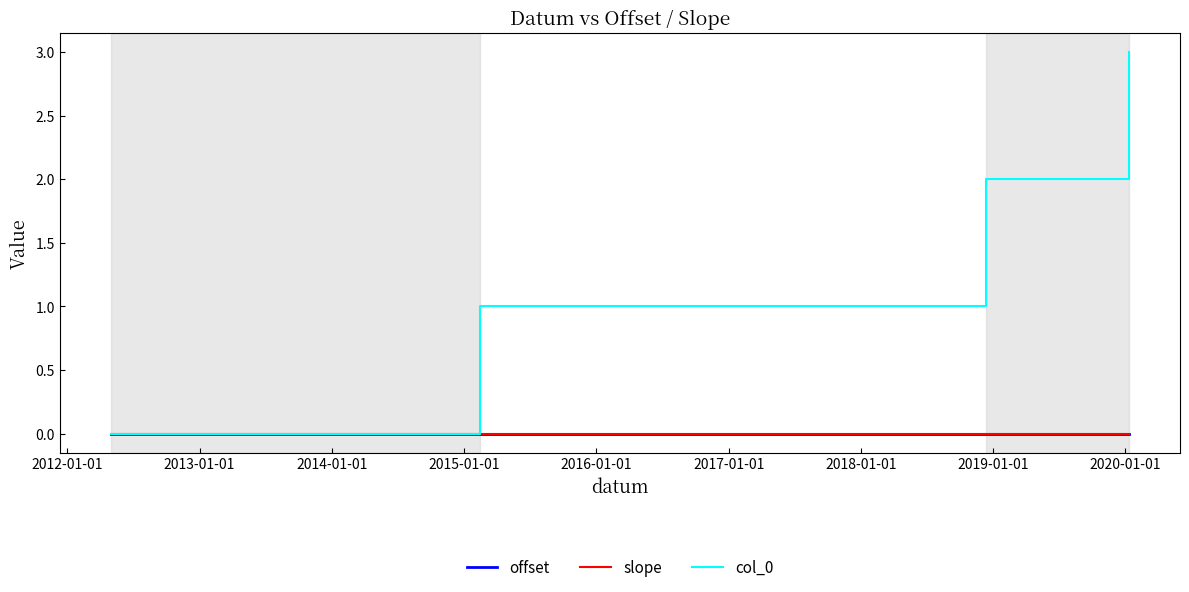

What is the maximum value shown in the chart?

3.0